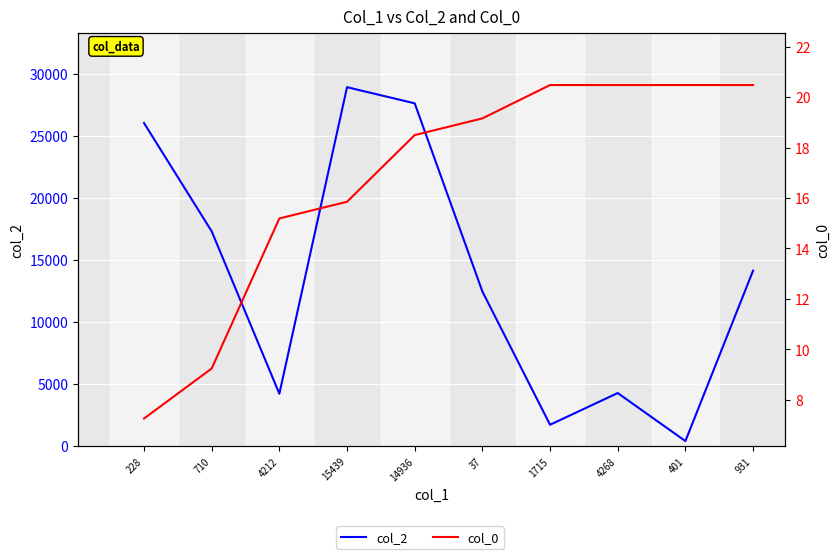

Is it true that col_0 equals 25.1 at 4212?

False